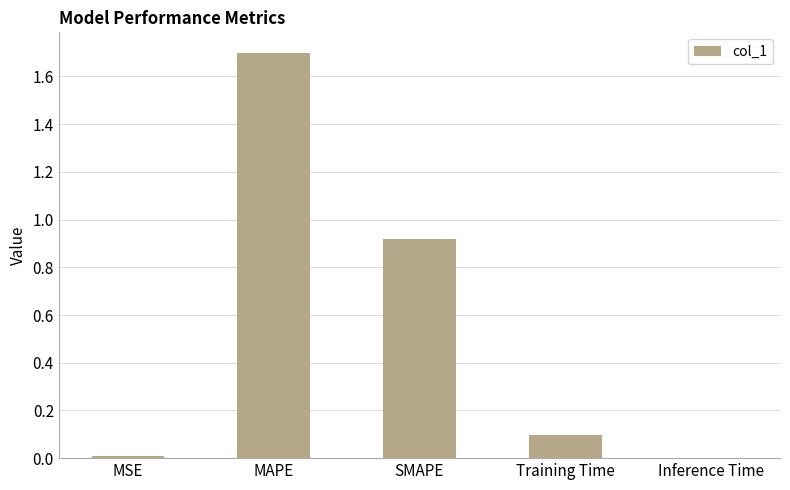

Read the value at MAPE.

1.7